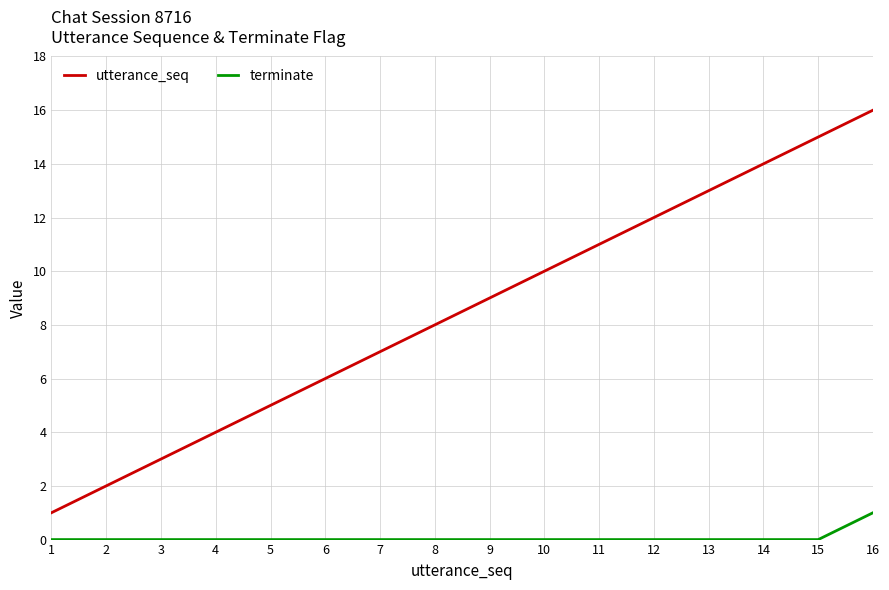

At 12, list the series in order from largest to smallest.

utterance_seq, terminate